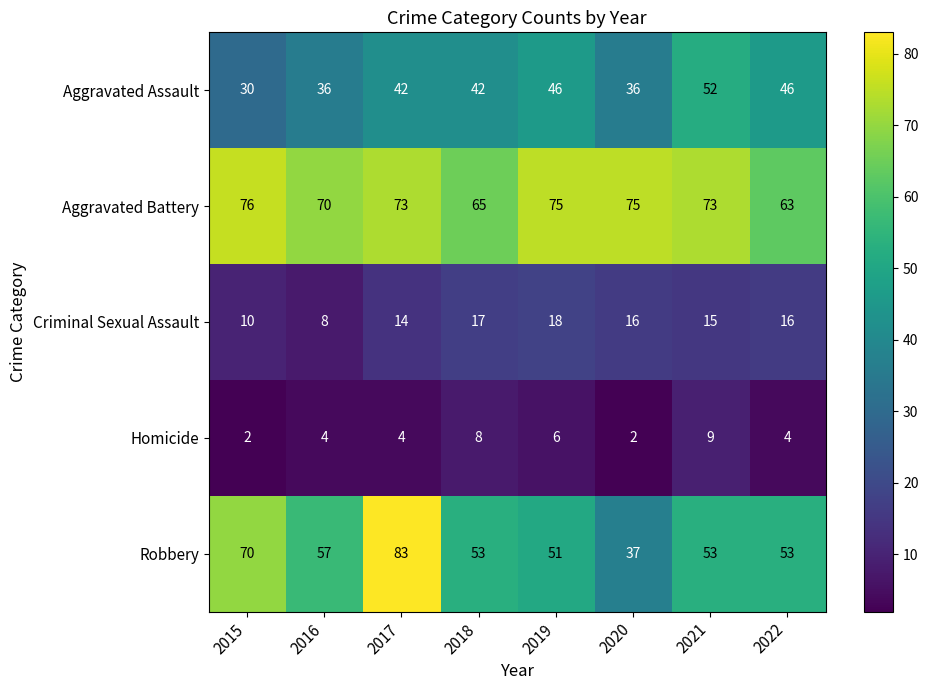

At which category does the chart reach its peak across all series?

2017